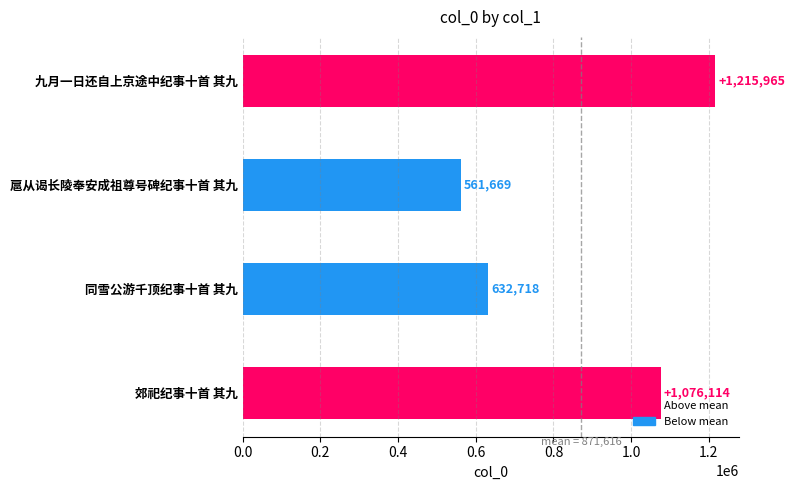

What is the sum of all values?

3486466